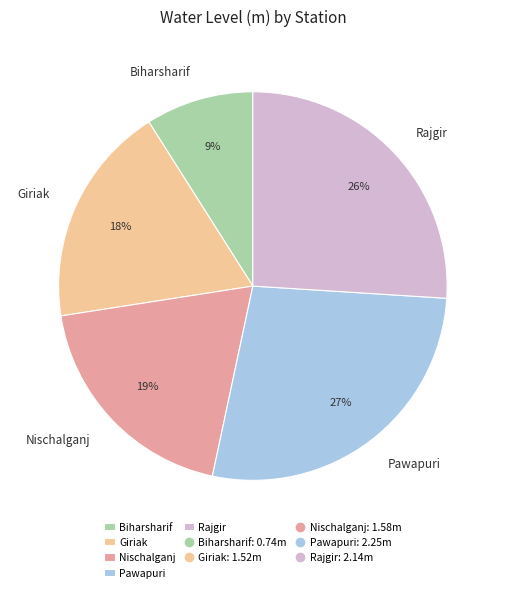

What percentage is the Giriak slice, to the nearest percent?

18%